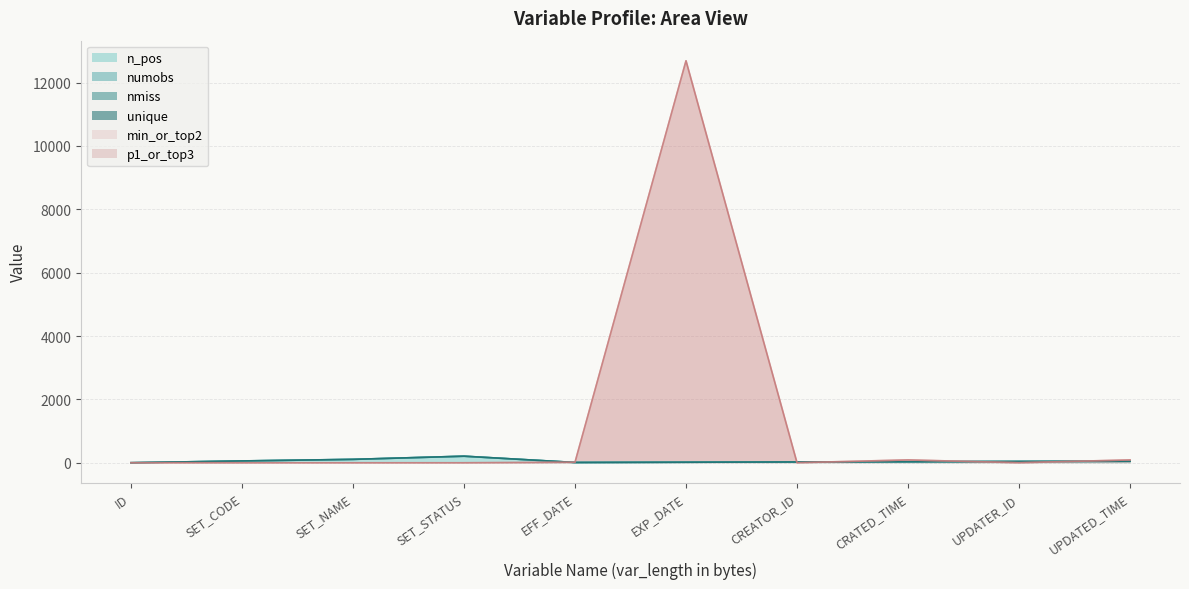

Which series changed the most between CRATED_TIME and UPDATED_TIME?

n_pos